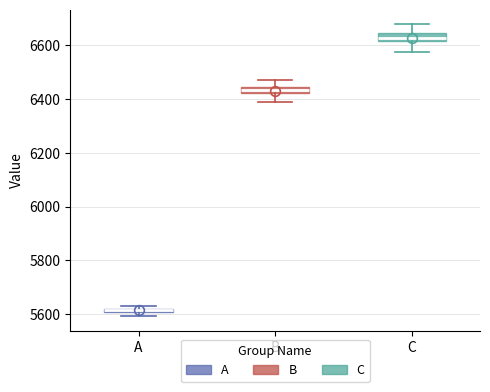

Where is the lower edge of the box for A on the y-axis? The values are not printed on the chart, so give them approximately, as read against the axis.

5600